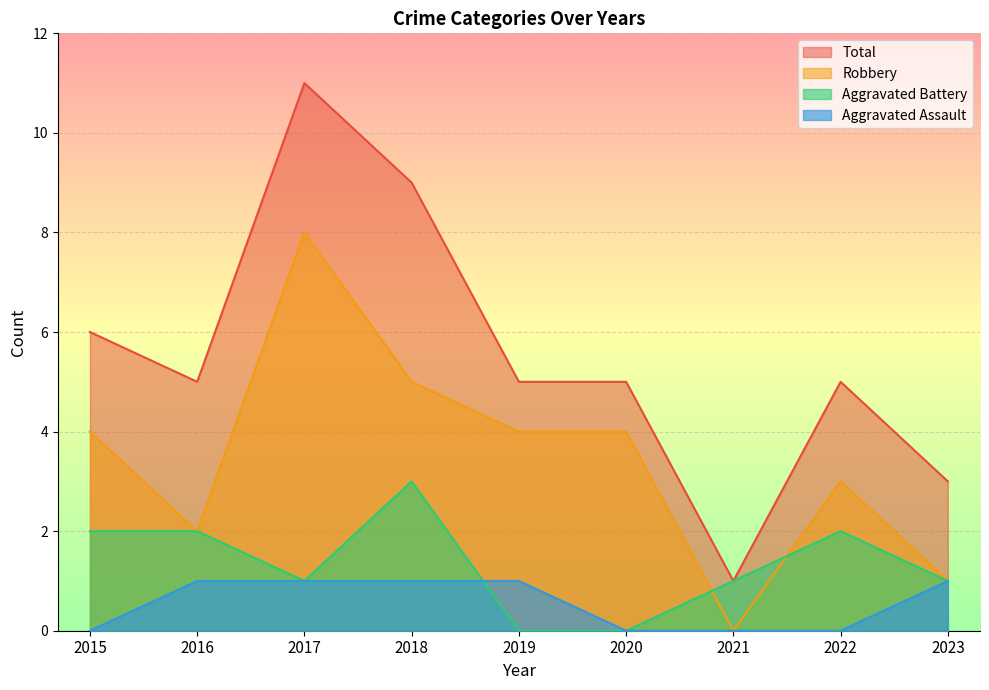

Which series has the largest range (max minus min)?

Total